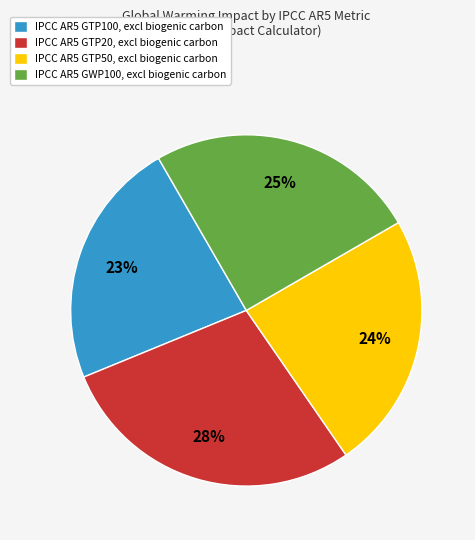

Is the sum of IPCC AR5 GTP20, excl biogenic carbon and IPCC AR5 GWP100, excl biogenic carbon greater than half?

Yes